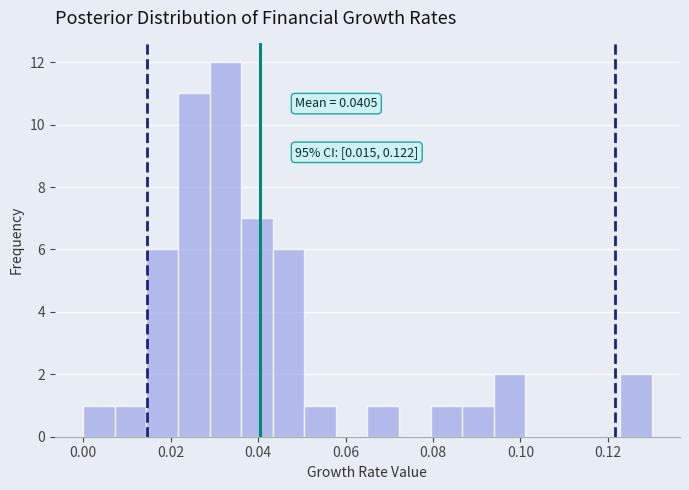

Around what value on the x-axis is the tallest bar? Give the approximate position of its centre, as read against the axis.

0.032